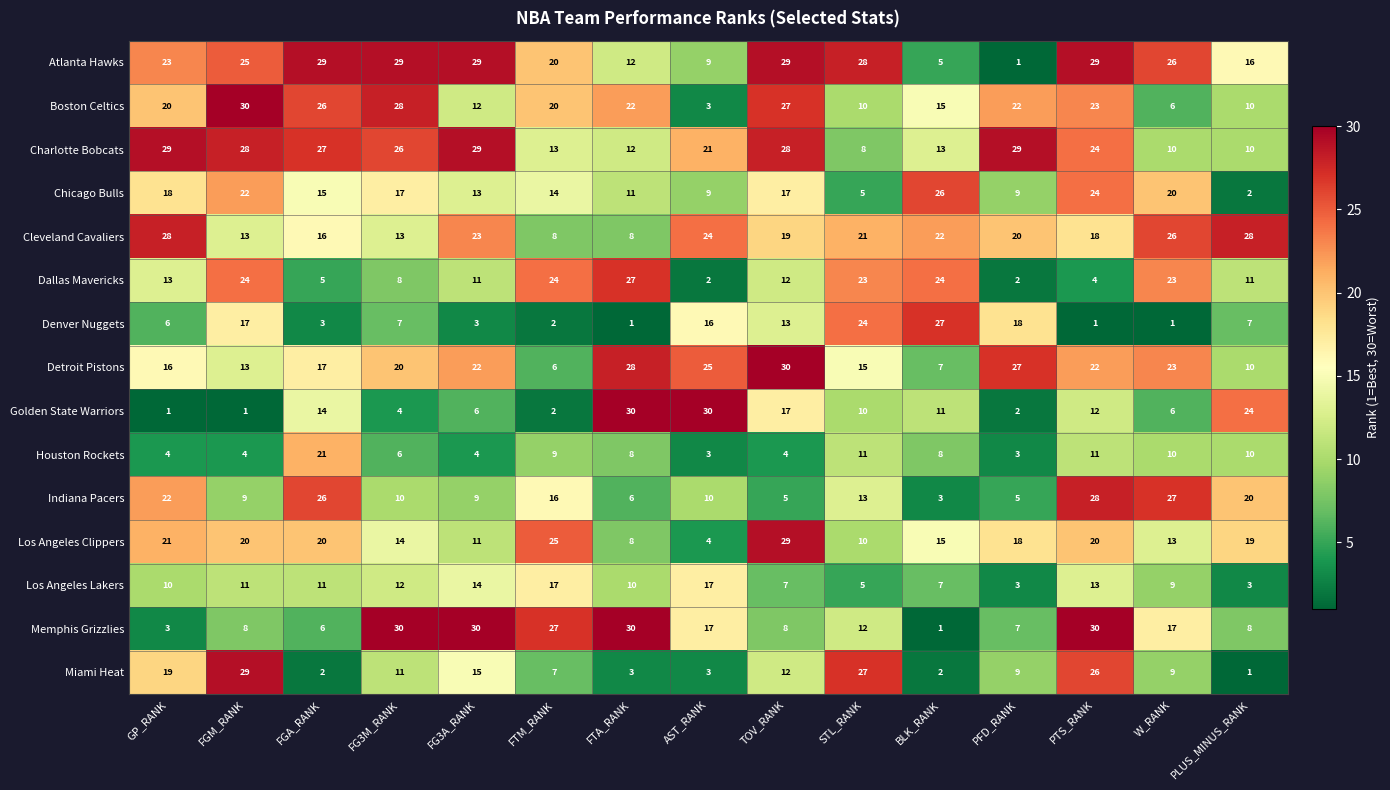

What is the difference between the Los Angeles Clippers values at FG3A_RANK and FGA_RANK?

9